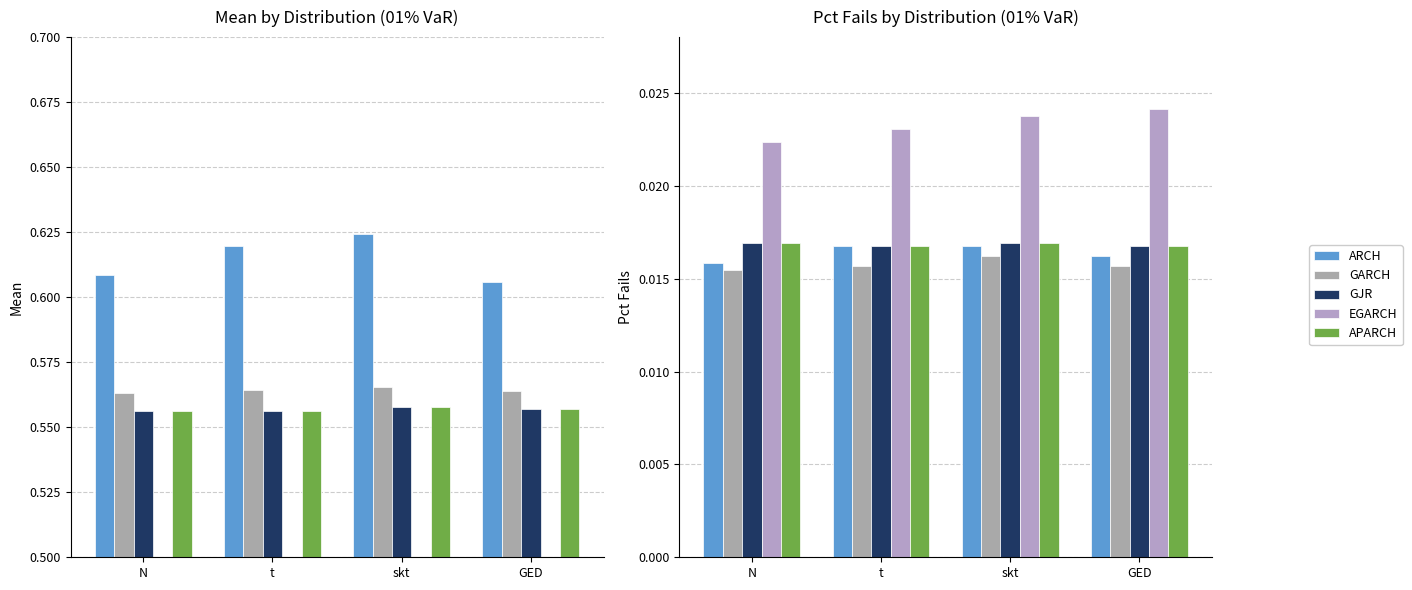

List the labels in order of EGARCH value, smallest first.

N, t, skt, GED